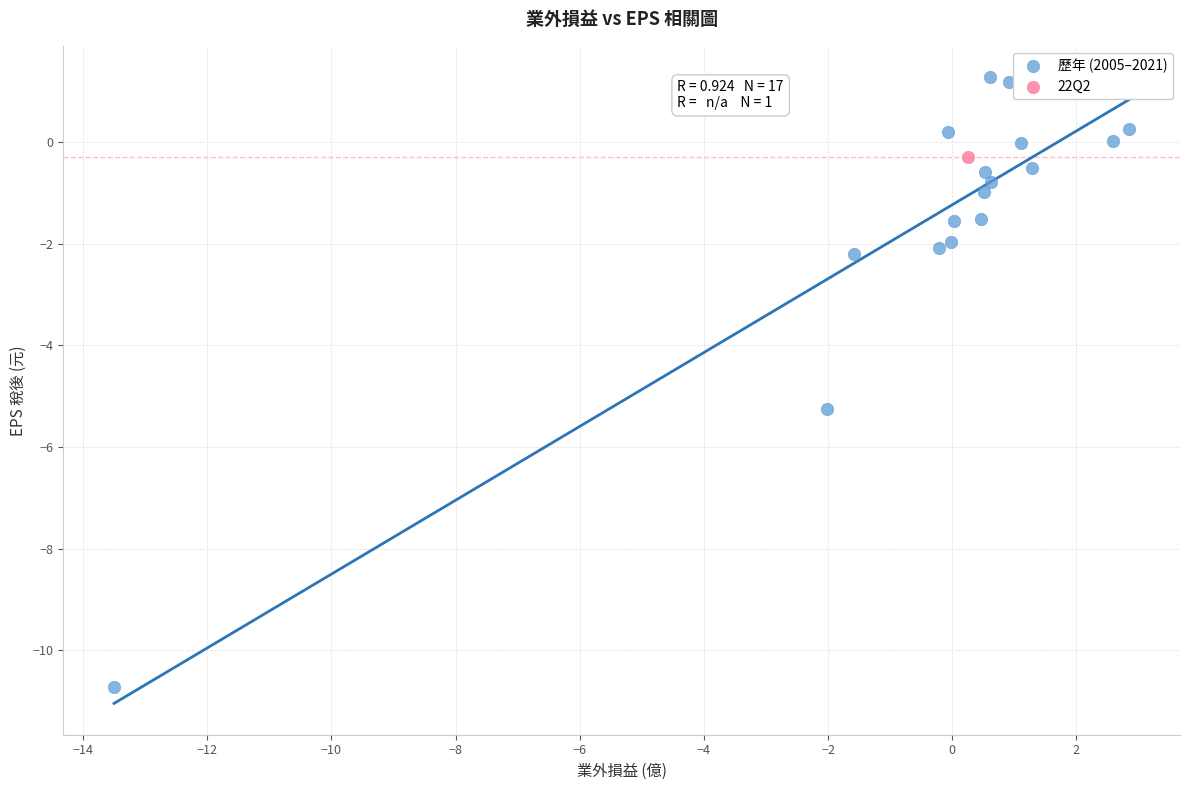

What are all the series names shown in the legend?

歷年 (2005–2021), 22Q2